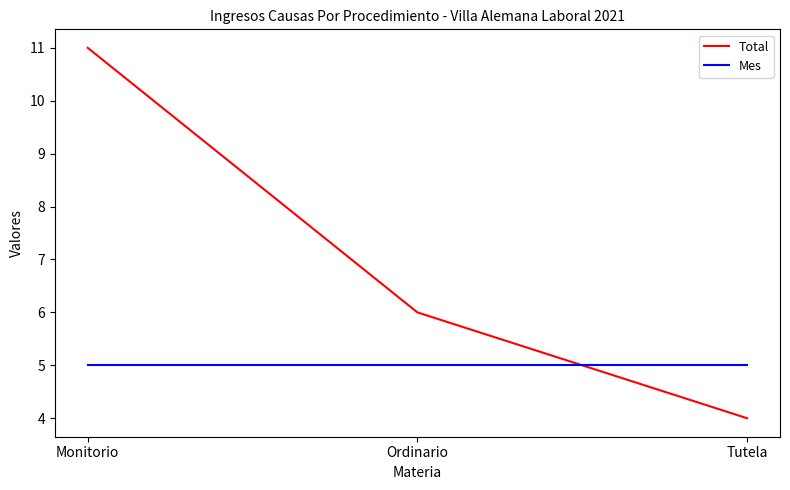

Does the chart have visible grid lines?

No